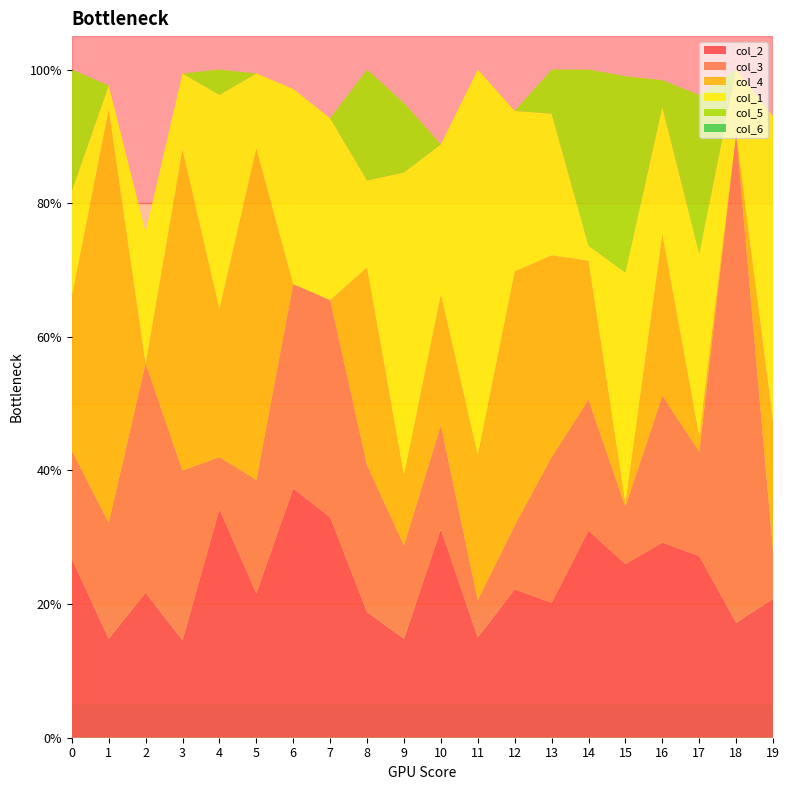

Reading left to right, transcribe all the data shown in this chart.

col_2: 0.3	0.1	0.2	0.1	0.3	0.2	0.4	0.3	0.2	0.1	0.3	0.1	0.2	0.2	0.3	0.3	0.3	0.3	0.2	0.2
col_3: 0.2	0.2	0.3	0.3	0.1	0.2	0.3	0.3	0.2	0.1	0.2	0.1	0.1	0.2	0.2	0.1	0.2	0.2	0.7	0.1
col_4: 0.2	0.6	0.0	0.5	0.2	0.5	0.0	0.0	0.3	0.1	0.2	0.2	0.4	0.3	0.2	0.0	0.2	0.0	0.0	0.2
col_1: 0.2	0.0	0.2	0.1	0.3	0.1	0.3	0.3	0.1	0.5	0.2	0.6	0.2	0.2	0.0	0.3	0.2	0.3	0.1	0.5
col_5: 0.2	0.0	0.0	0.0	0.0	0.0	0.0	0.0	0.2	0.1	0.0	0.0	0.0	0.1	0.3	0.3	0.0	0.2	0.0	0.0
col_6: 0.0	0.0	0.0	0.0	0.0	0.0	0.0	0.0	0.0	0.0	0.0	0.0	0.0	0.0	0.0	0.0	0.0	0.0	0.0	0.0